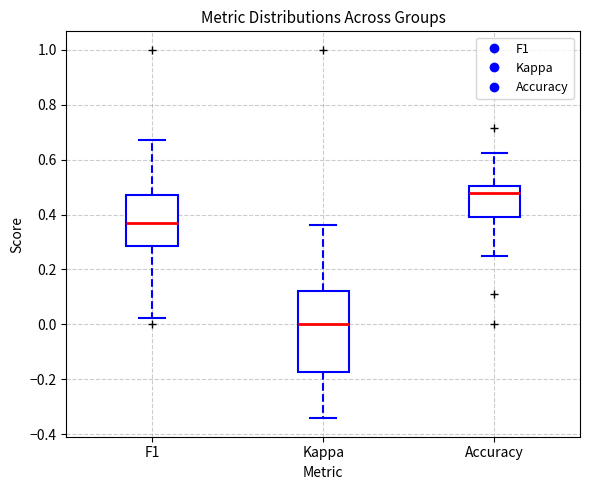

Reading left to right, transcribe this box plot: for each box, give where its median line is, the range the box spans, and where its two whiskers end, as read against the y-axis. The values are not printed on the chart, so give them approximately, as read against the axis.

F1: median 0.38, box 0.28 to 0.48, whiskers 0.02 to 0.68
Kappa: median 0.00, box -0.18 to 0.12, whiskers -0.34 to 0.36
Accuracy: median 0.48, box 0.40 to 0.50, whiskers 0.26 to 0.62